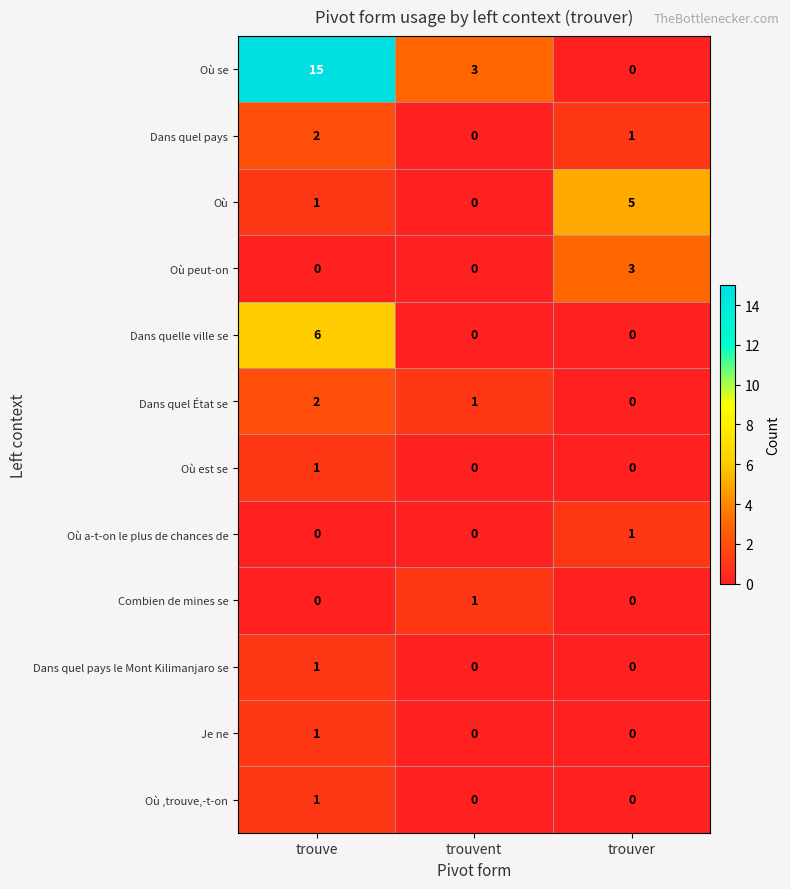

At which label does Dans quel pays reach its peak?

trouve